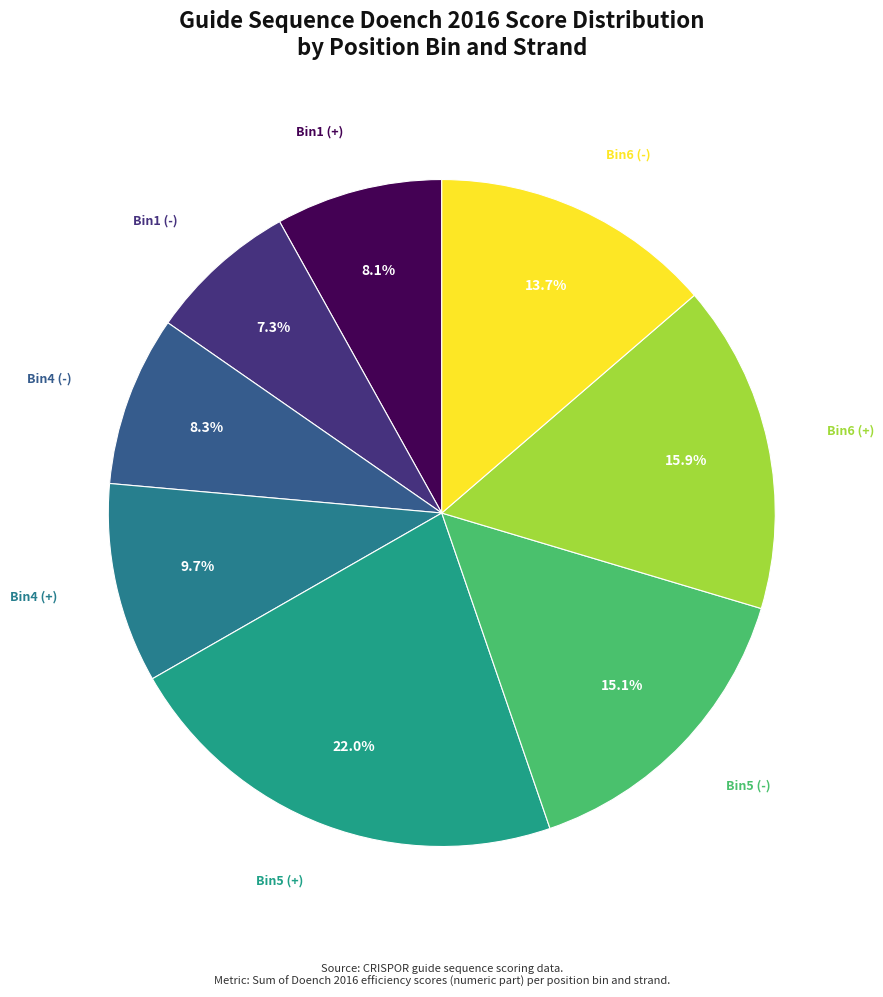

How many slices are in this pie chart?

8